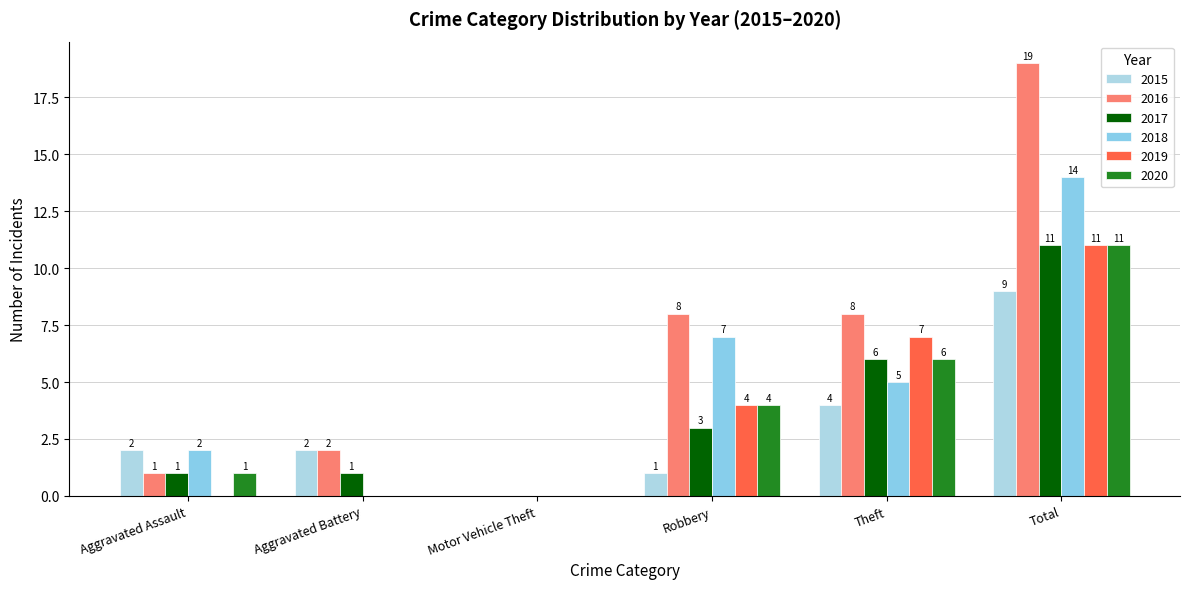

Which series has the largest range (max minus min)?

2016